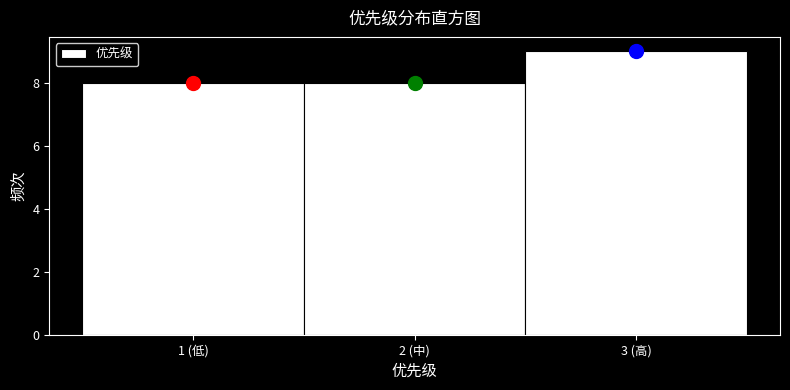

Reading right to left, list all the values displayed in this chart.

9	8	8